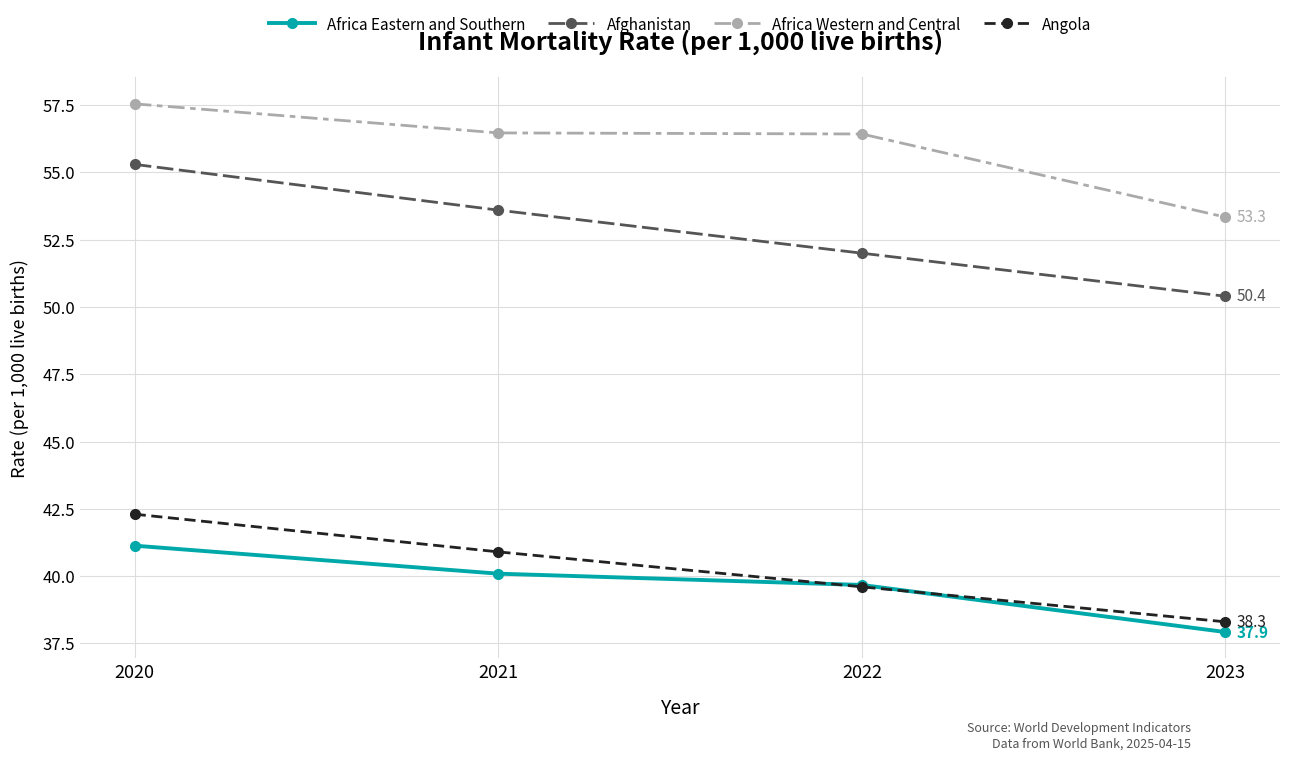

True or false: Afghanistan has more than 1 interior local peaks.

False